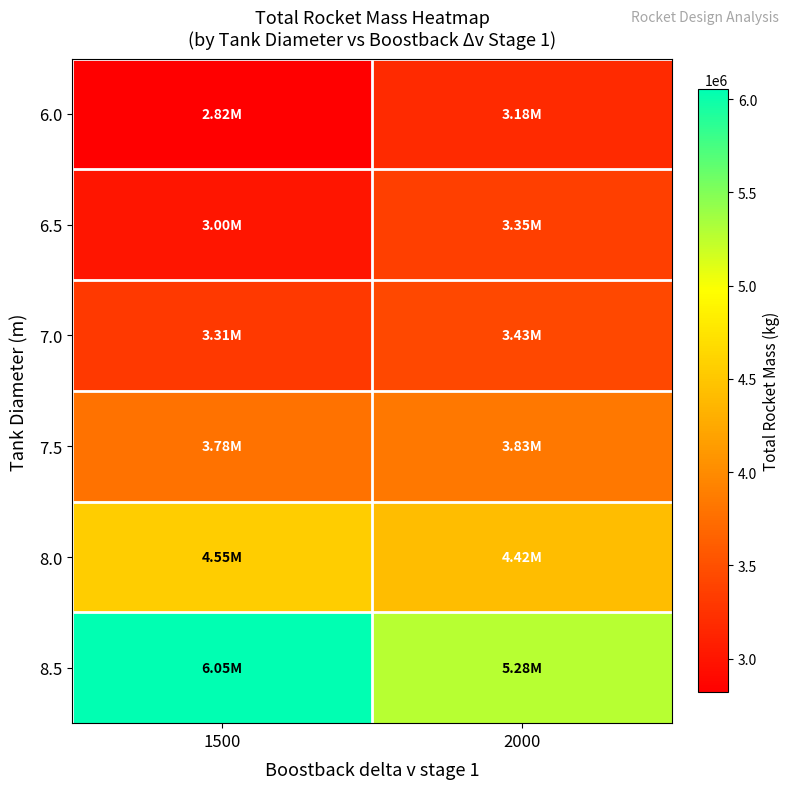

Which label corresponds to the smallest value in the chart?

1500